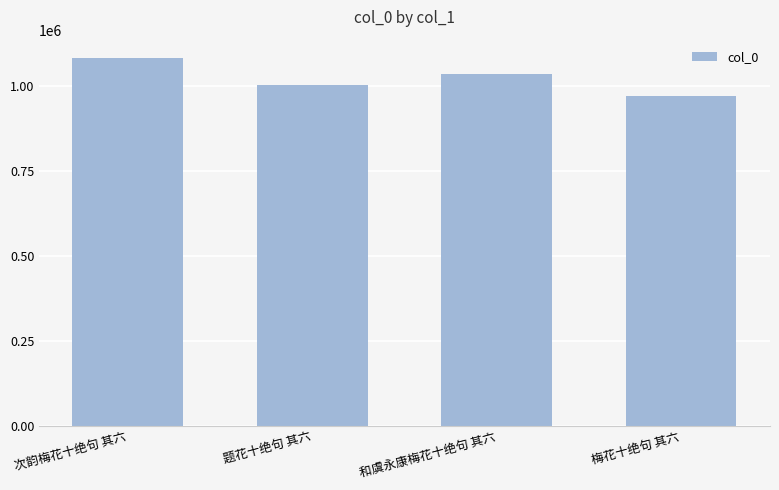

How many series are shown in this chart?

1